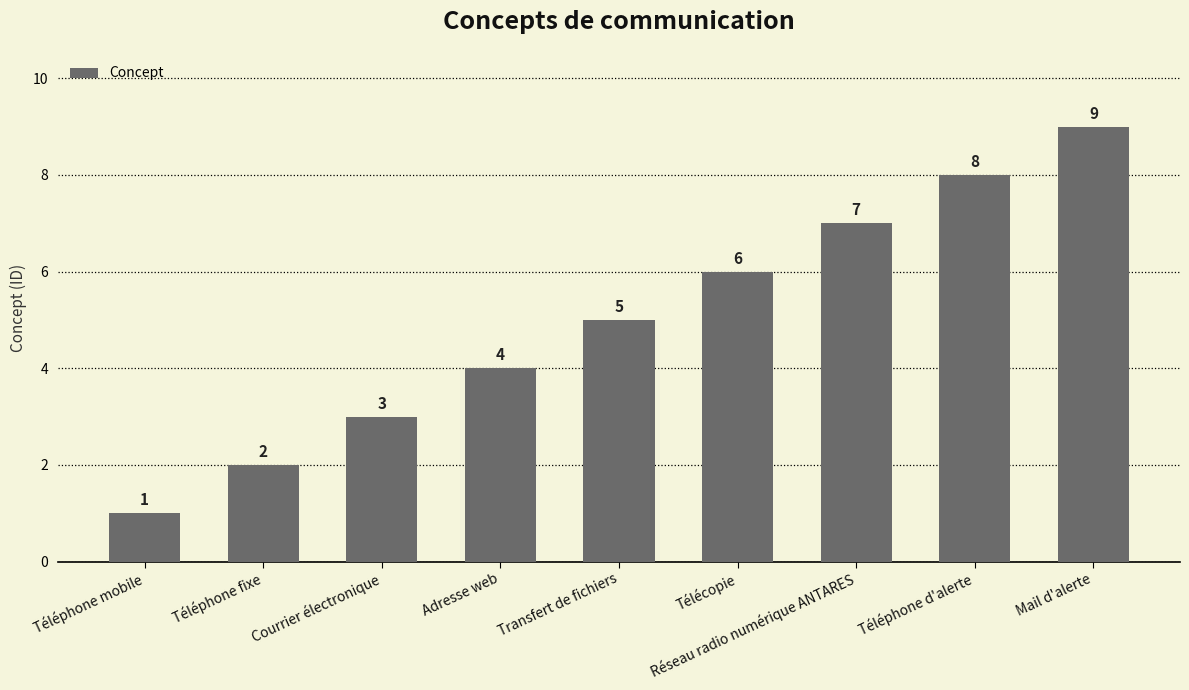

Reading right to left, what are all the values shown in this chart?

Mail d'alerte=9	Téléphone d'alerte=8	Réseau radio numérique ANTARES=7	Télécopie=6	Transfert de fichiers=5	Adresse web=4	Courrier électronique=3	Téléphone fixe=2	Téléphone mobile=1